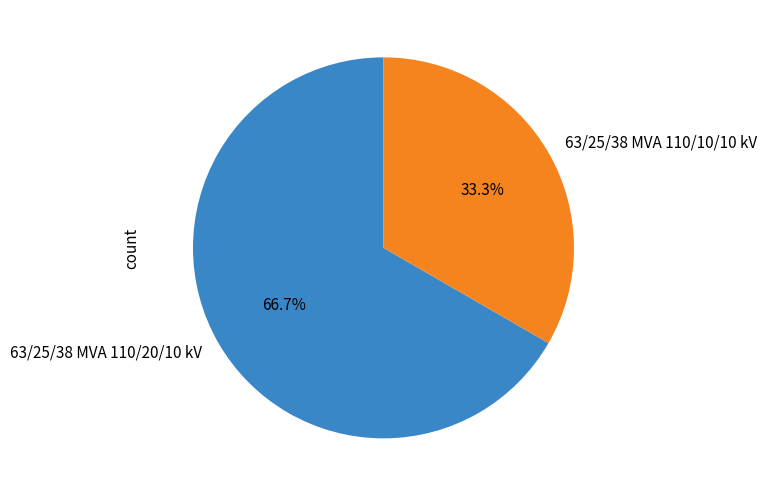

What is the majority slice?

63/25/38 MVA 110/20/10 kV